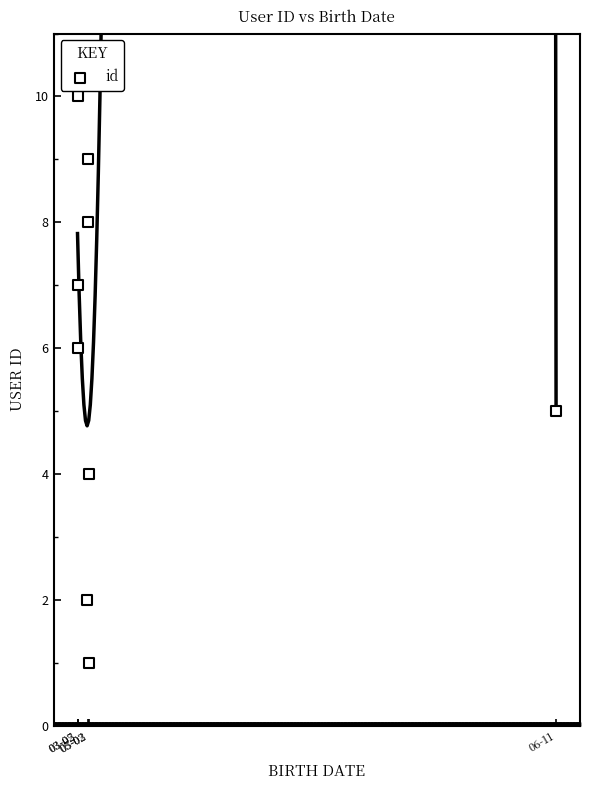

What is the range of Y values (max minus min)?

9